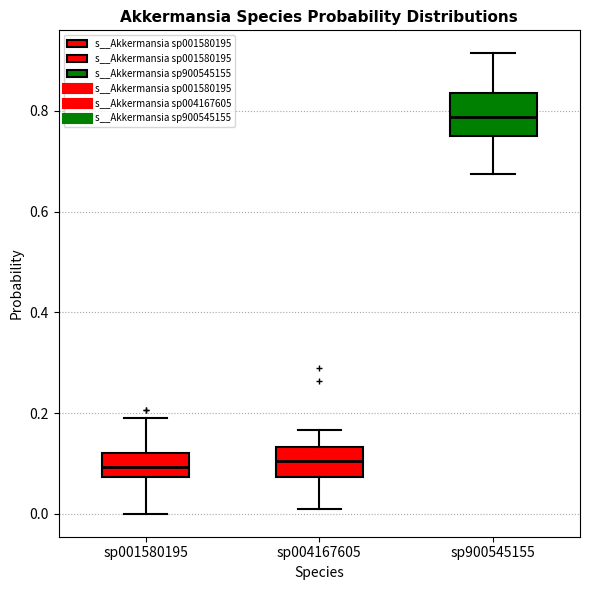

Which box has the highest median line?

sp900545155